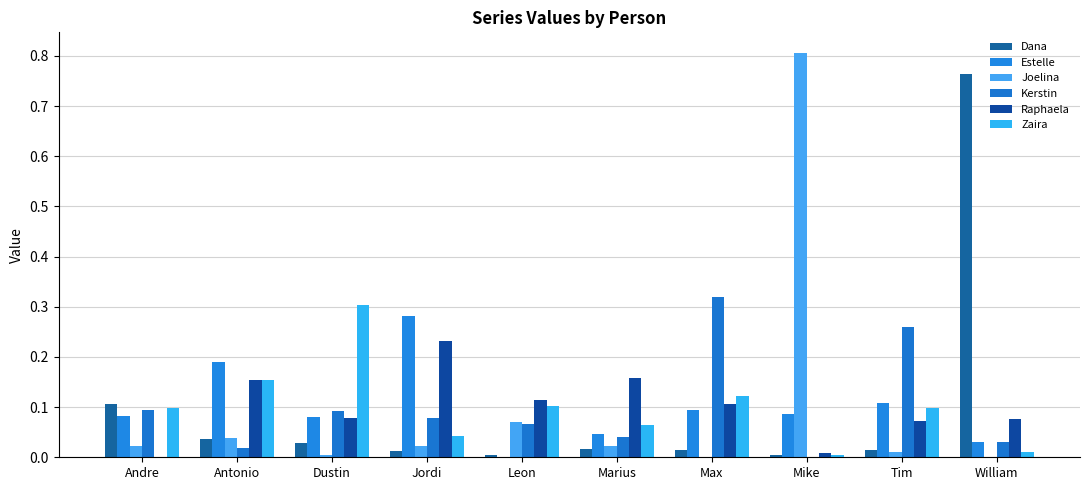

Count the number of categories in the chart.

10